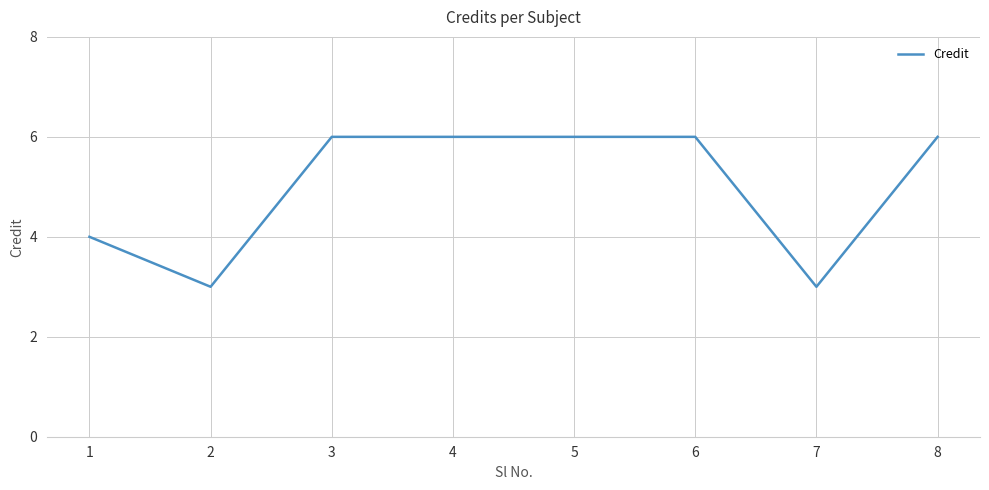

Between 2 and 1, which is larger?

1